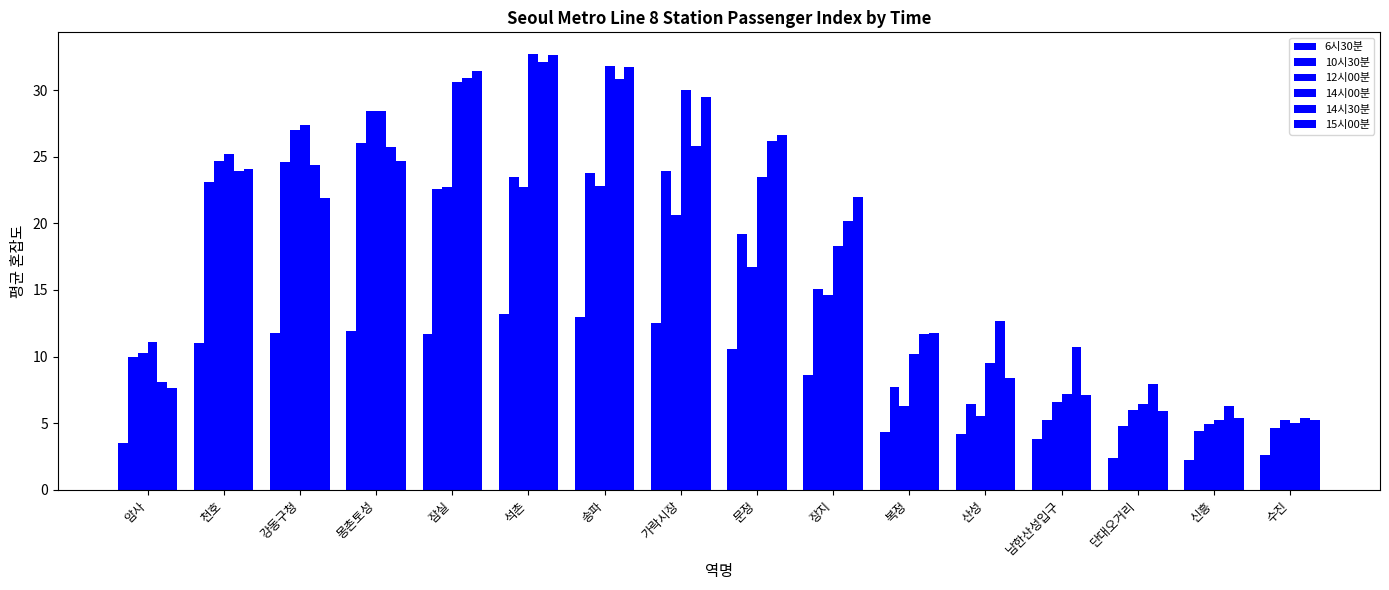

Which series has the widest spread of values?

14시00분